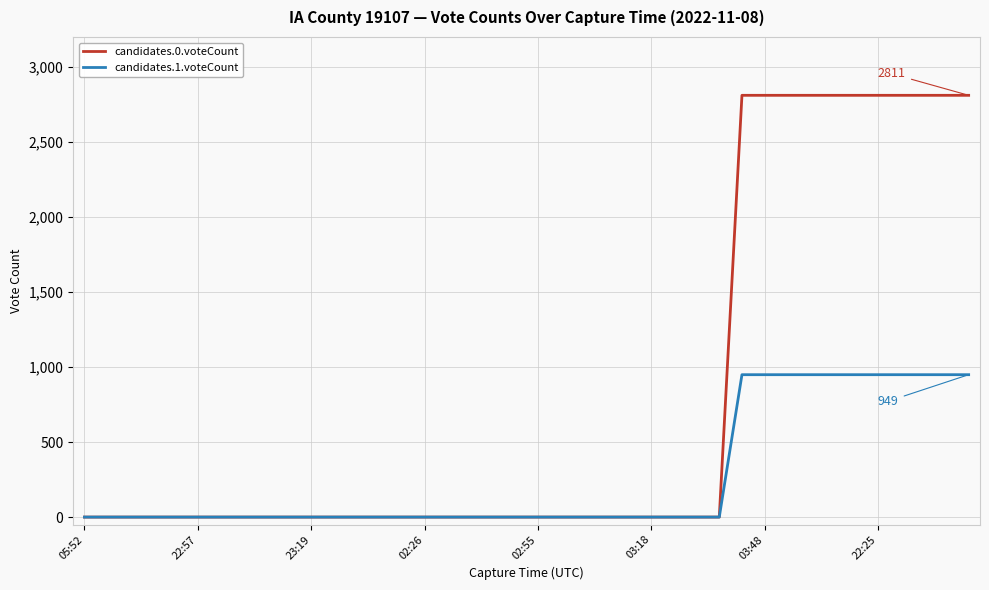

What is the average value of the candidates.0.voteCount series?

773